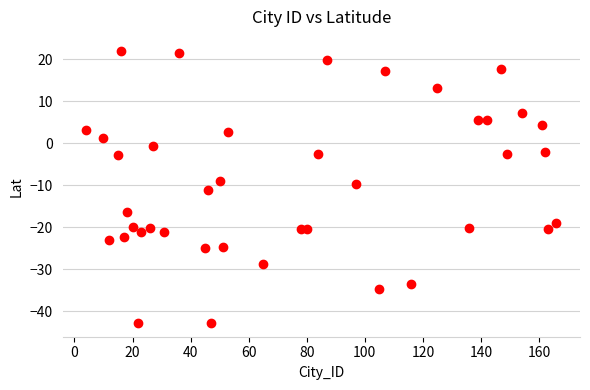

What is the range of X values (max minus min)?

162.0